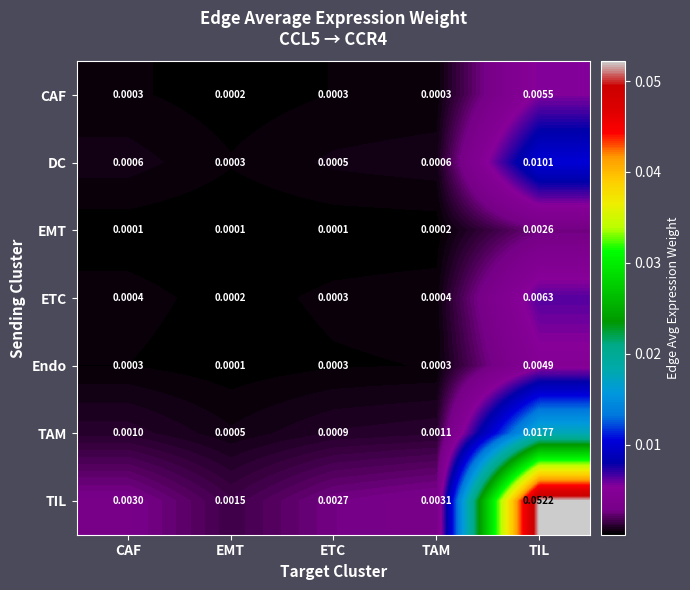

Which series changed the most between EMT and TIL?

TIL